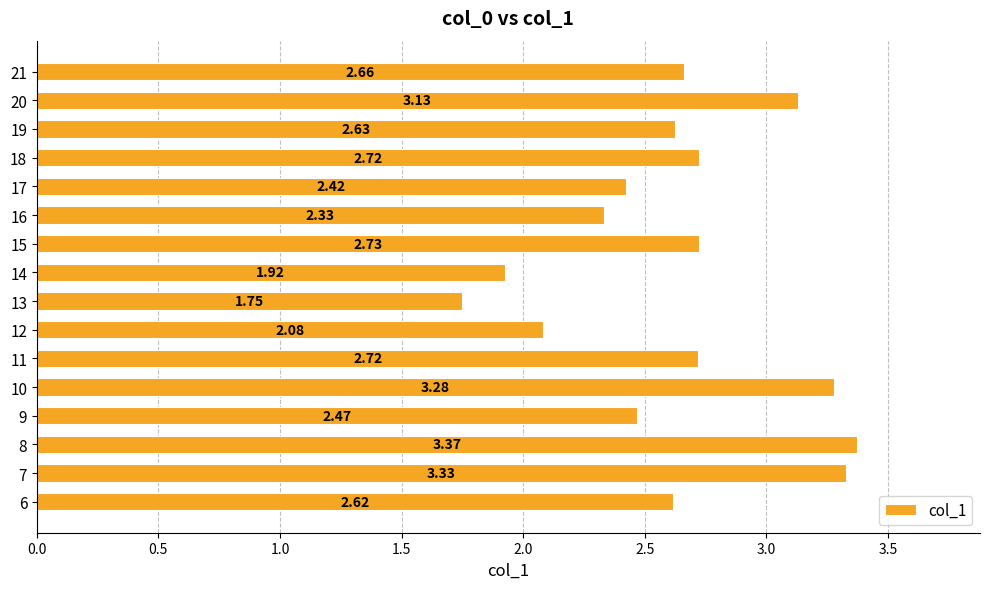

Which has a higher value, 13 or 19?

19